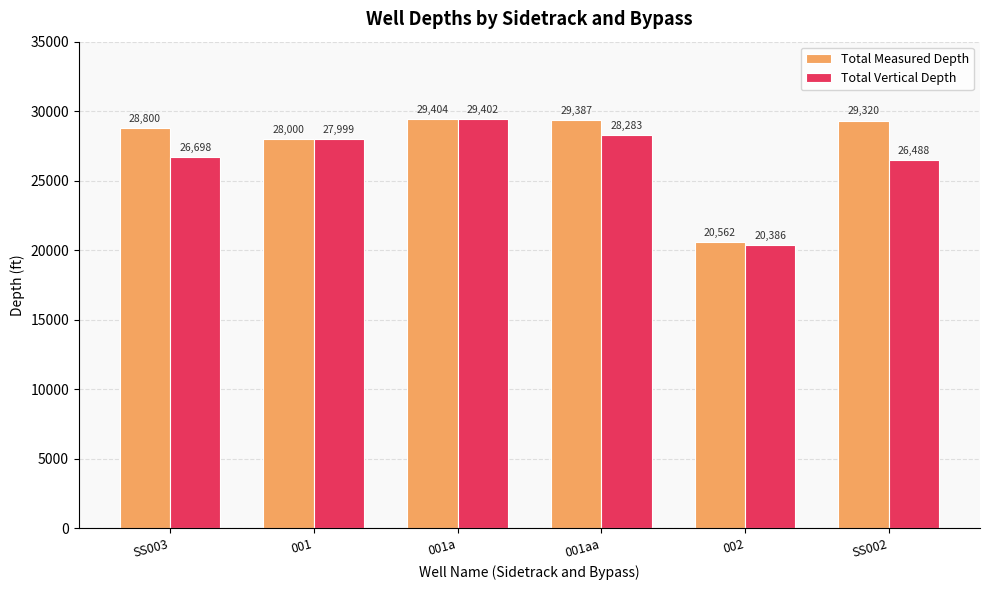

How many groups of bars are there?

6